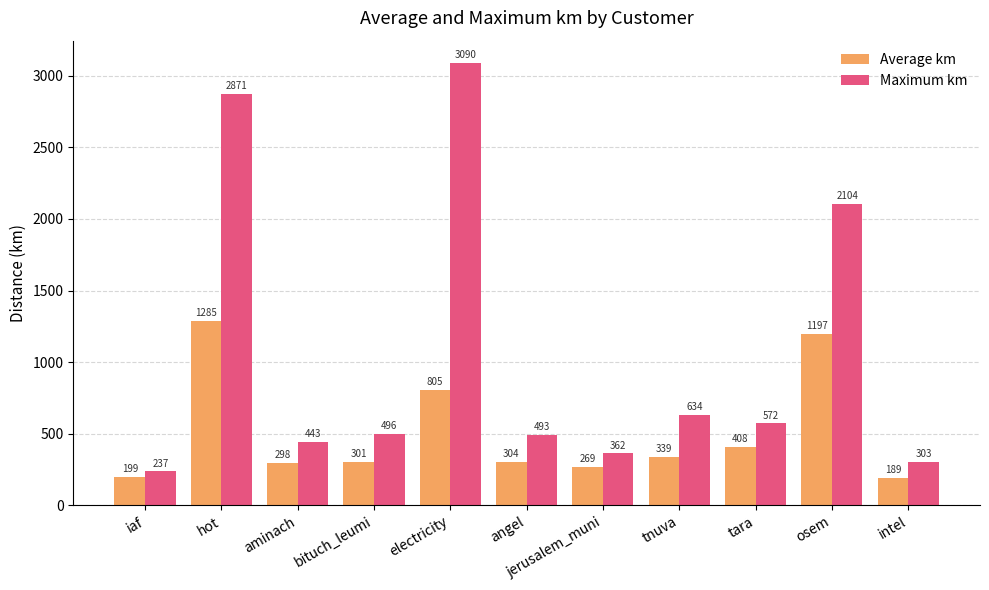

Which series has the largest total across all categories?

Maximum km